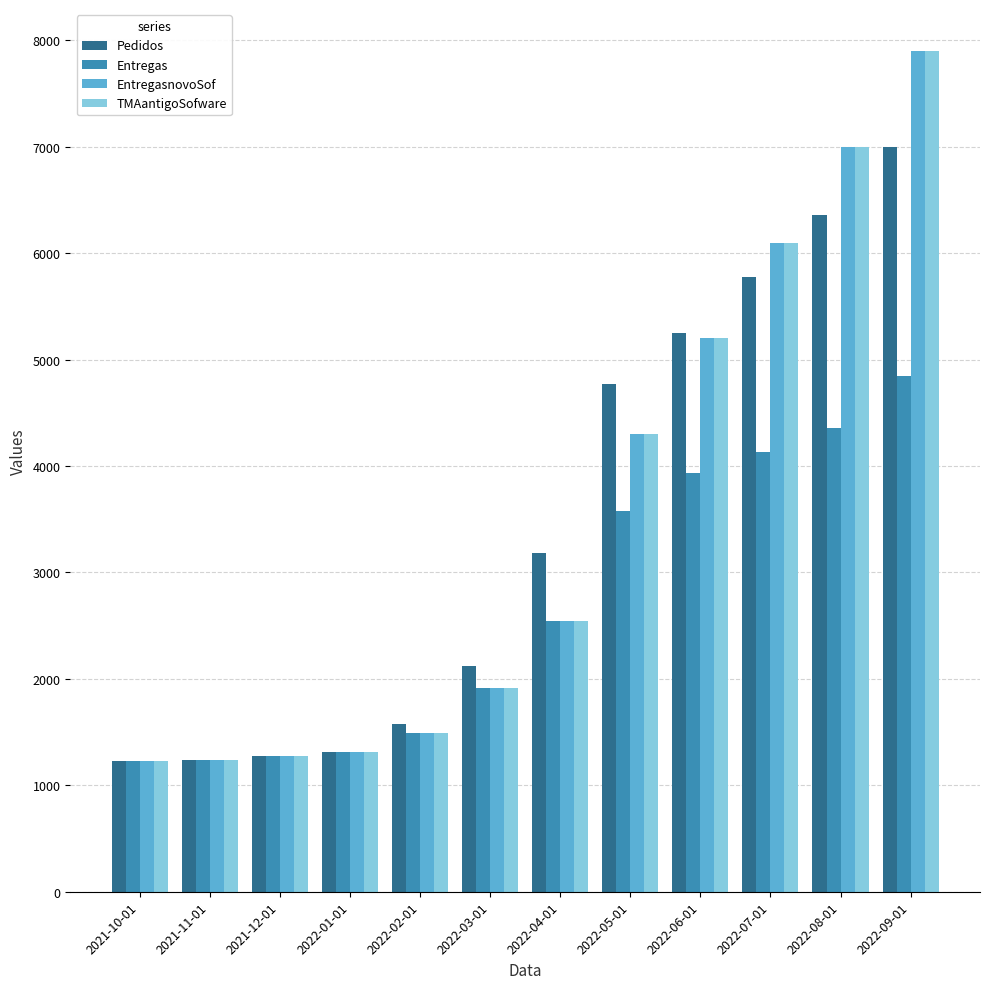

Read the Entregas value at 2022-08-01.

4356